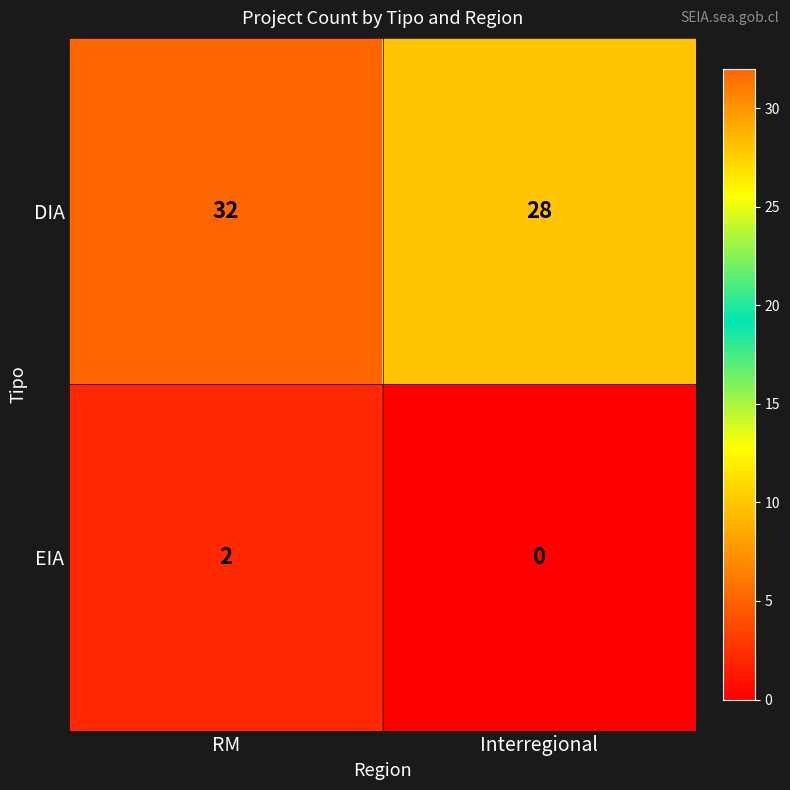

Reading left to right, what are all the values shown in this chart?

DIA: 32	28
EIA: 2	0